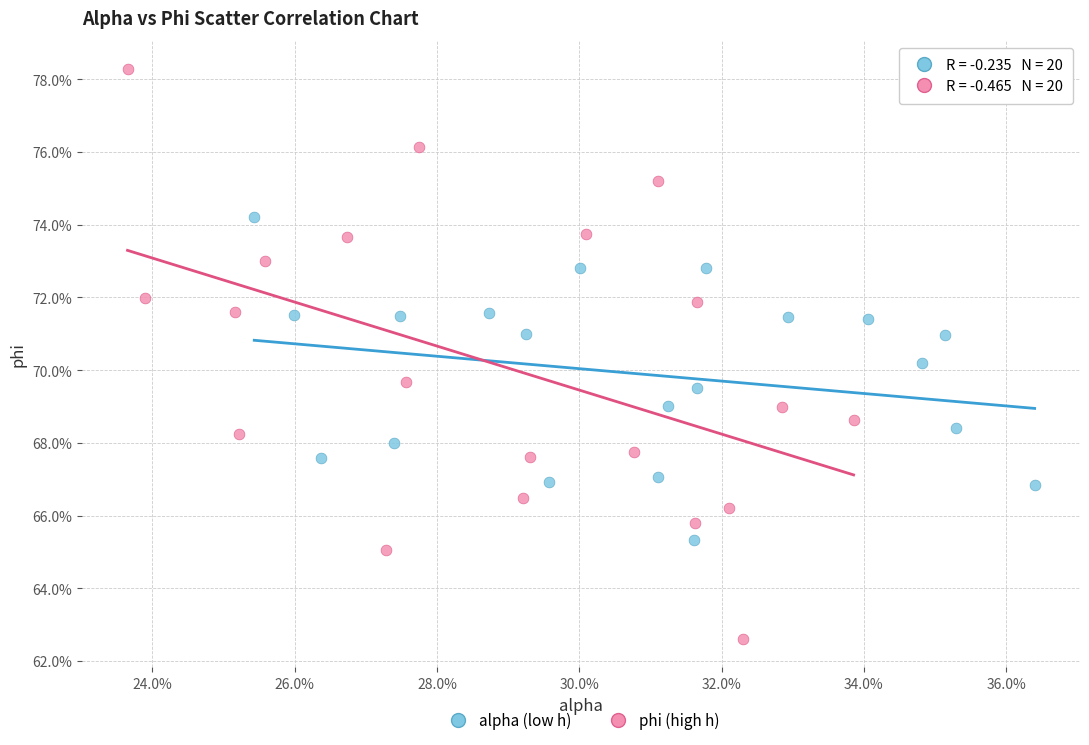

What are all the series names shown in the legend?

alpha (low h), phi (high h)